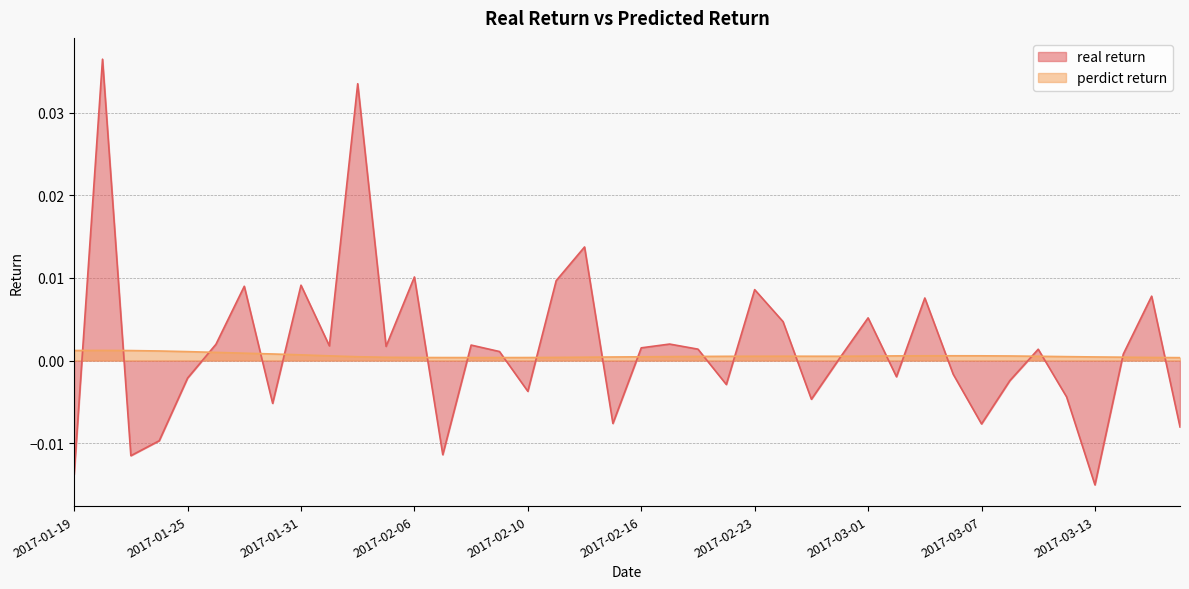

Which category has the lowest value across all series?

2017-03-13